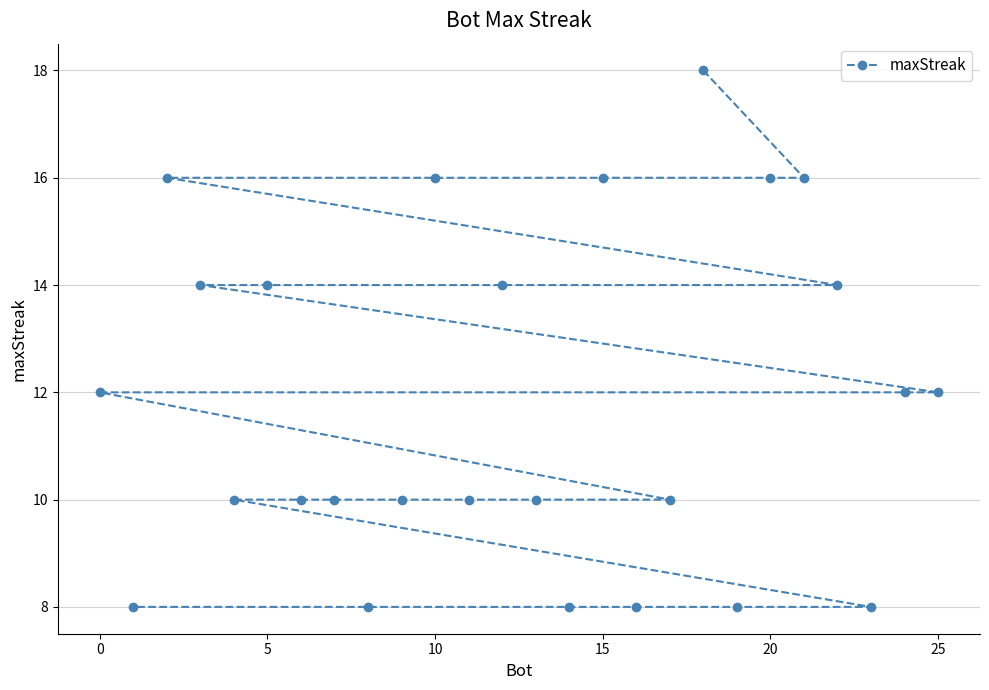

What is the greatest value displayed?

18